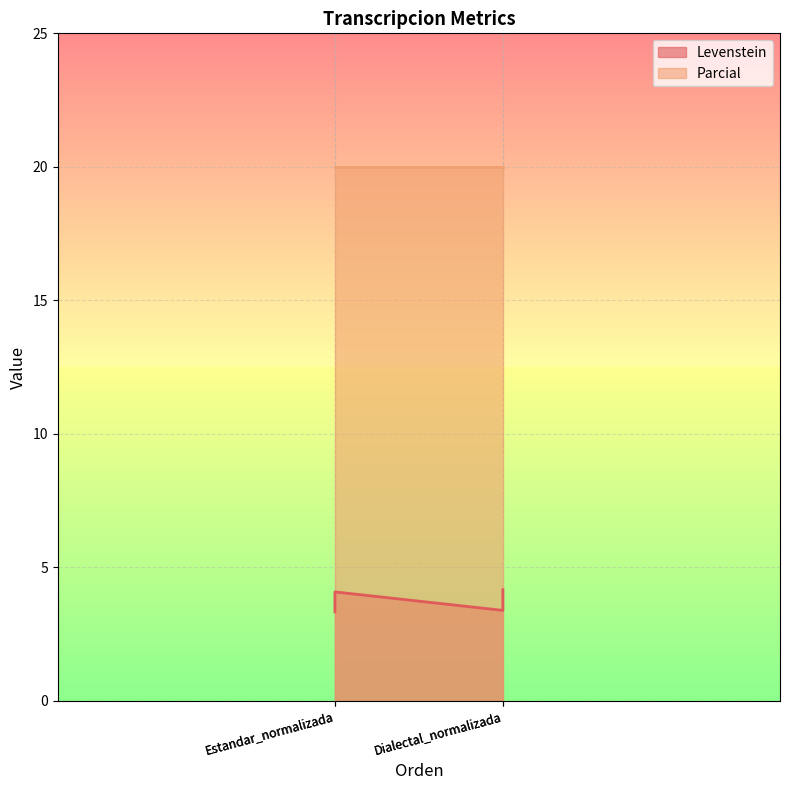

Does the chart display data point markers on the line(s)?

No